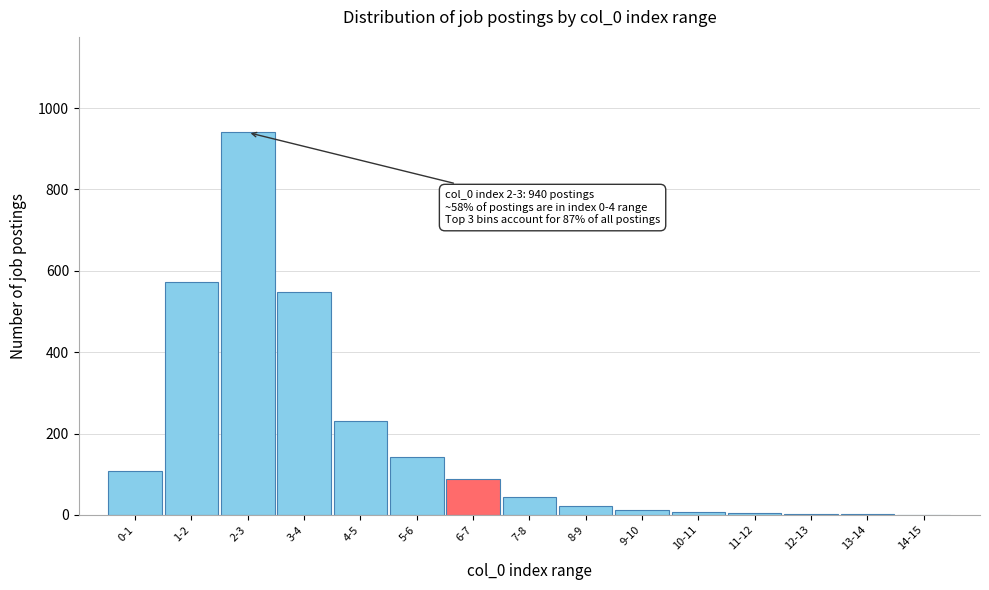

What is the ratio of the value at 0-1 to the value at 4-5?

0.5